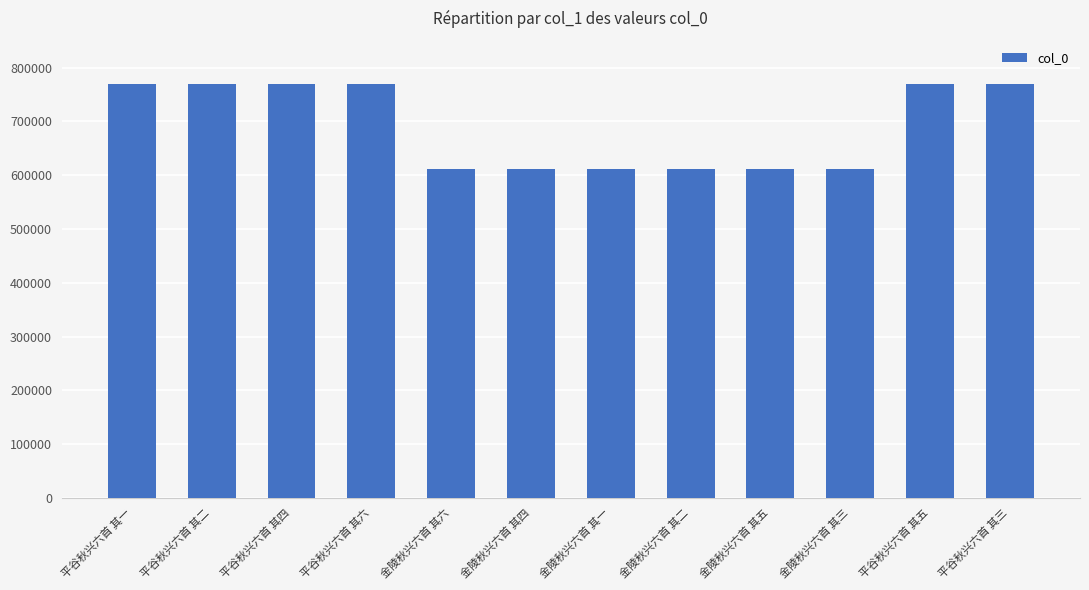

Are the bars grouped side by side (vs. stacked)?

No